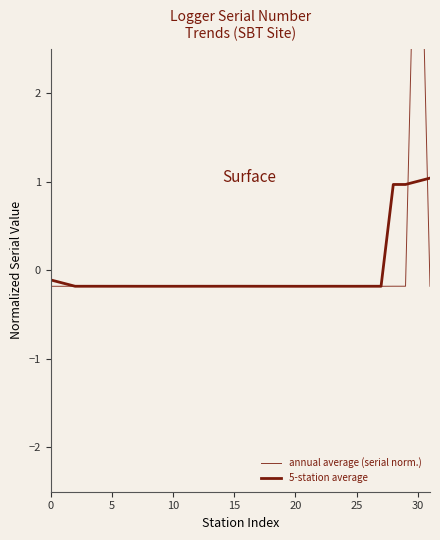

After their last crossing, which series has the higher values: 5-station average or annual average (serial norm.)?

5-station average